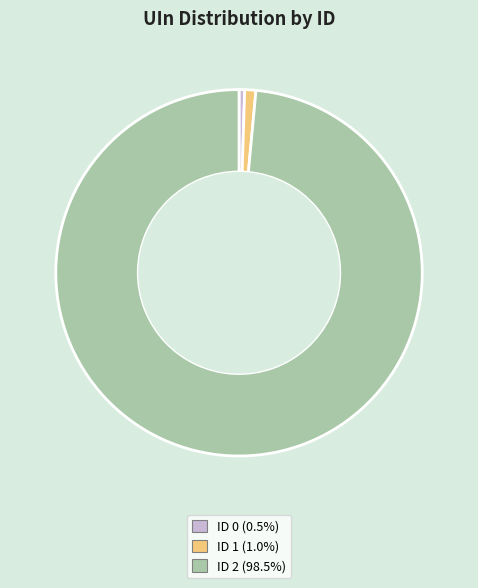

What is the ratio of the value at ID 2 (98.5%) to the value at ID 0 (0.5%)?

200.0